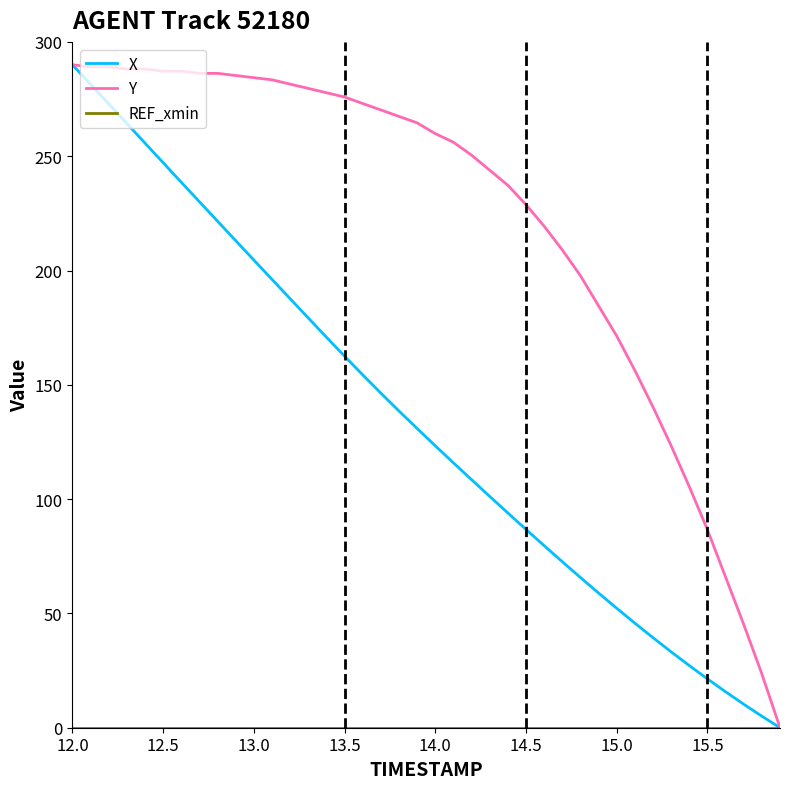

What is the maximum value shown in the chart?

290.0